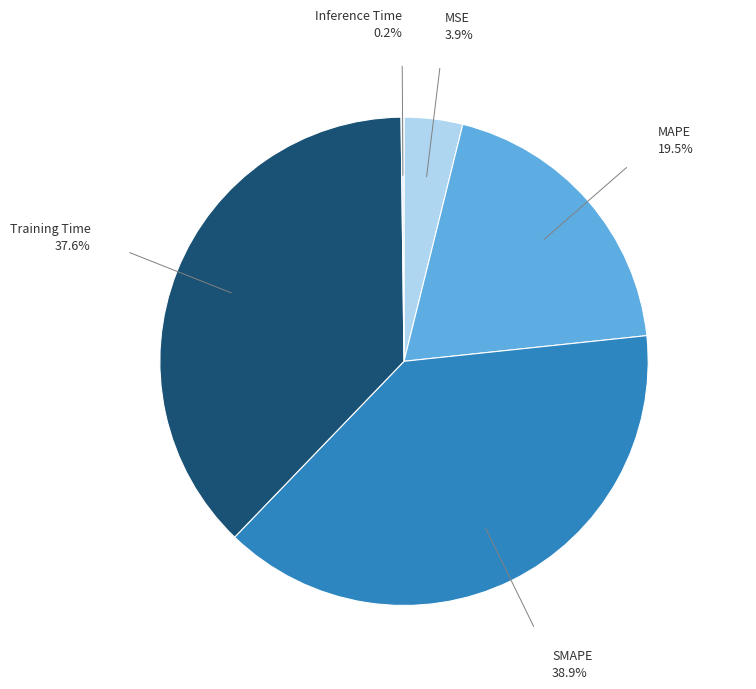

Is the sum of MSE and Training Time greater than half?

No